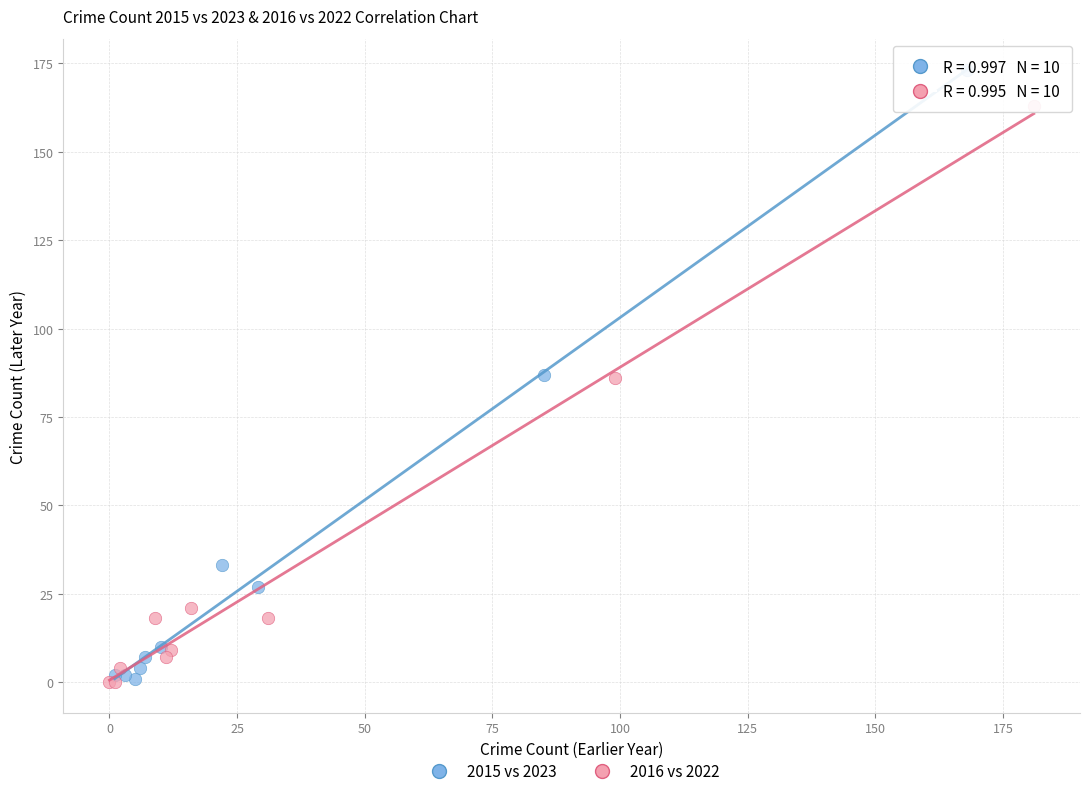

Which series contains the highest Y value?

2015 vs 2023